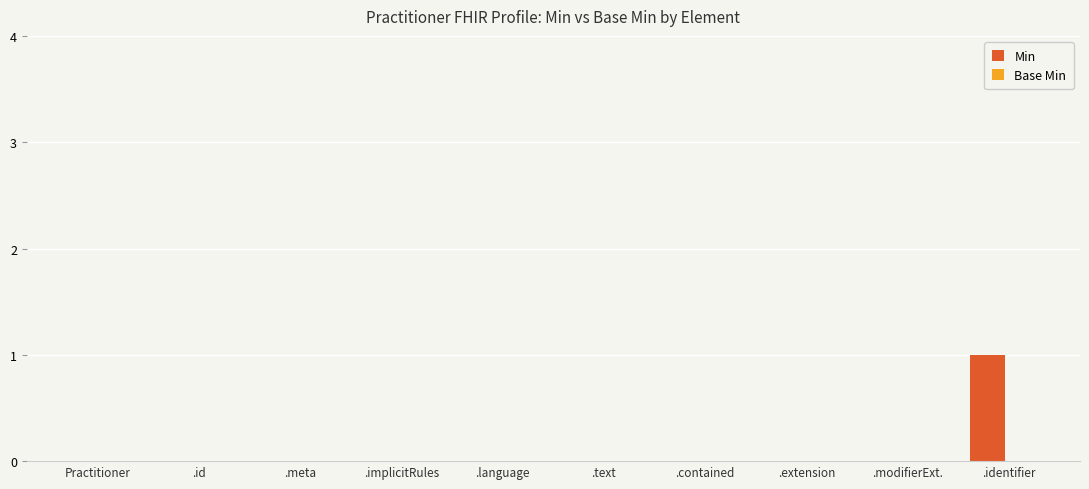

Does the chart contain stacked bars?

No